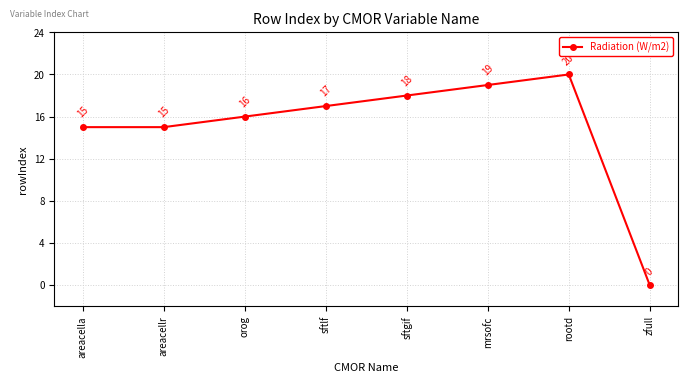

The chart shows a value of 6 at sftlf. True or false?

False